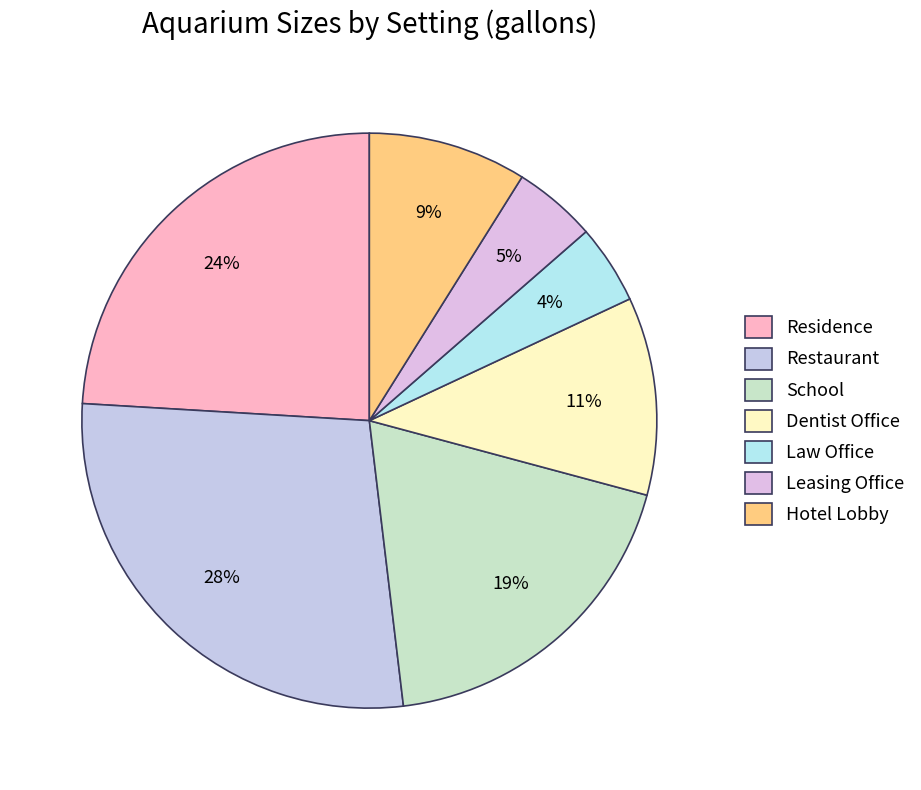

How many segments does this pie chart have?

7